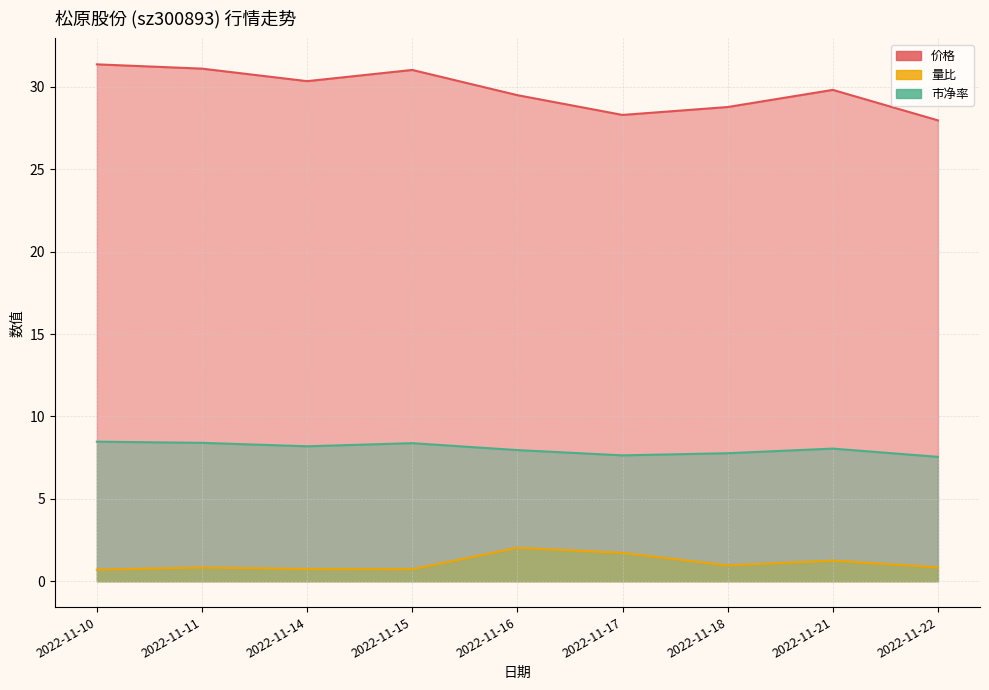

Which category has the highest value across all series?

2022-11-10